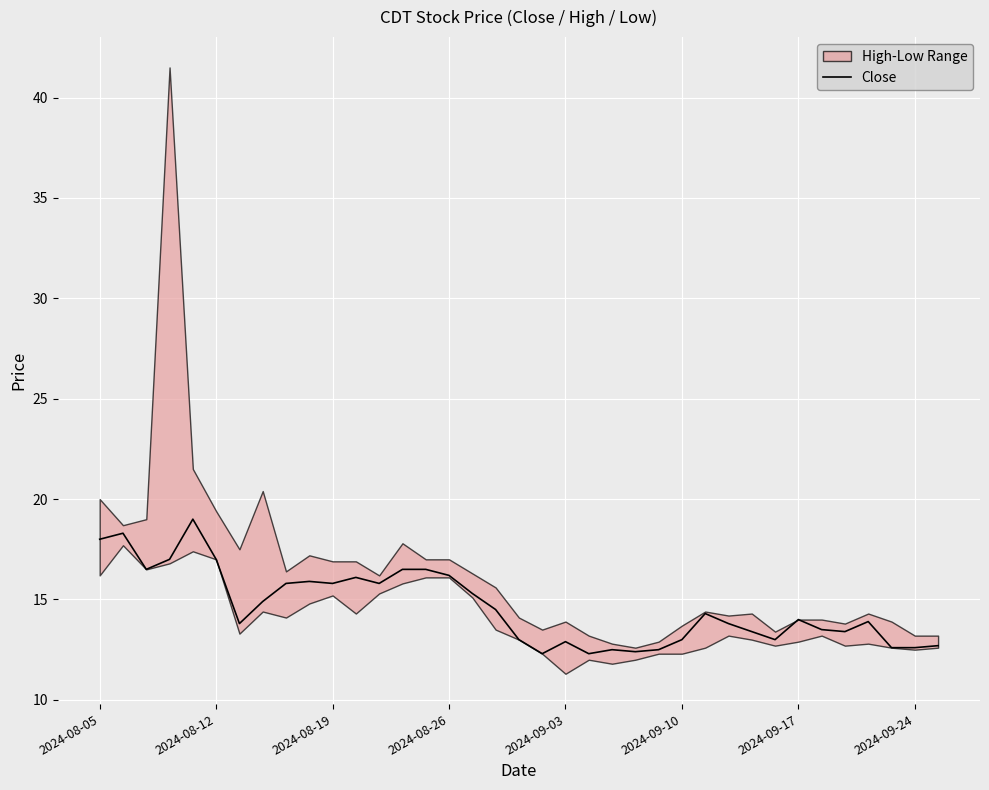

What is the value of the 32nd point from the left?

13.5